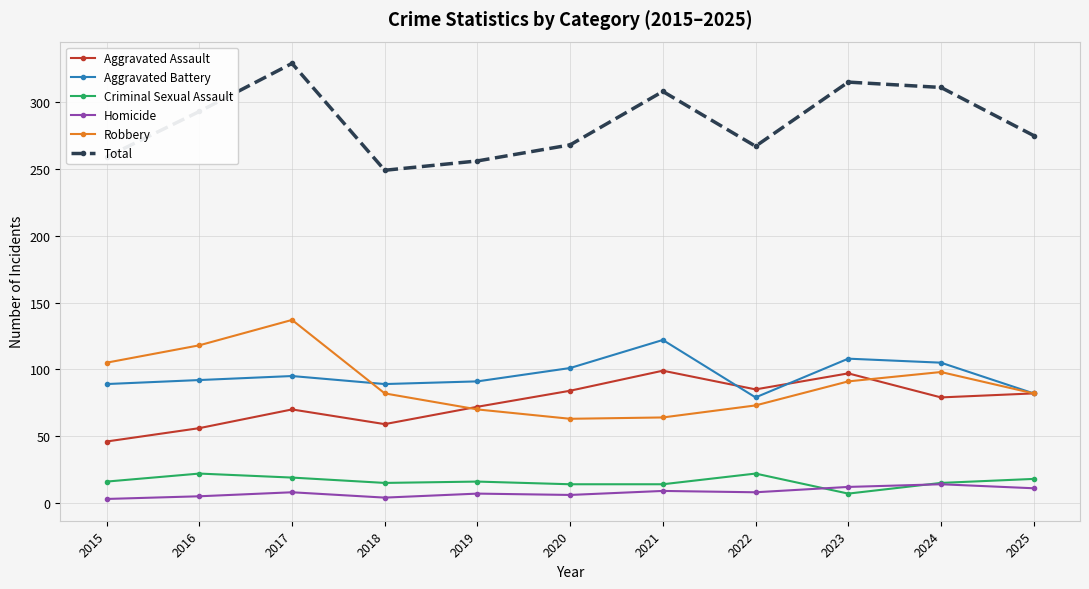

What is the value of the Robbery point at the 5th from the left?

70